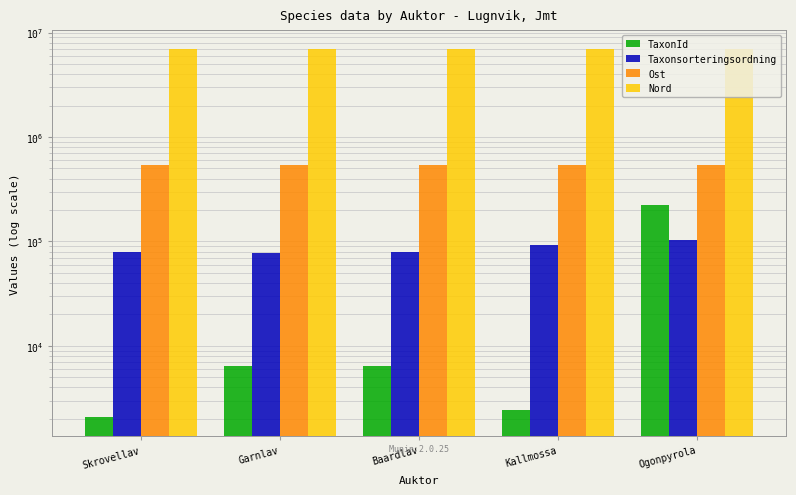

How many groups of bars are there?

5